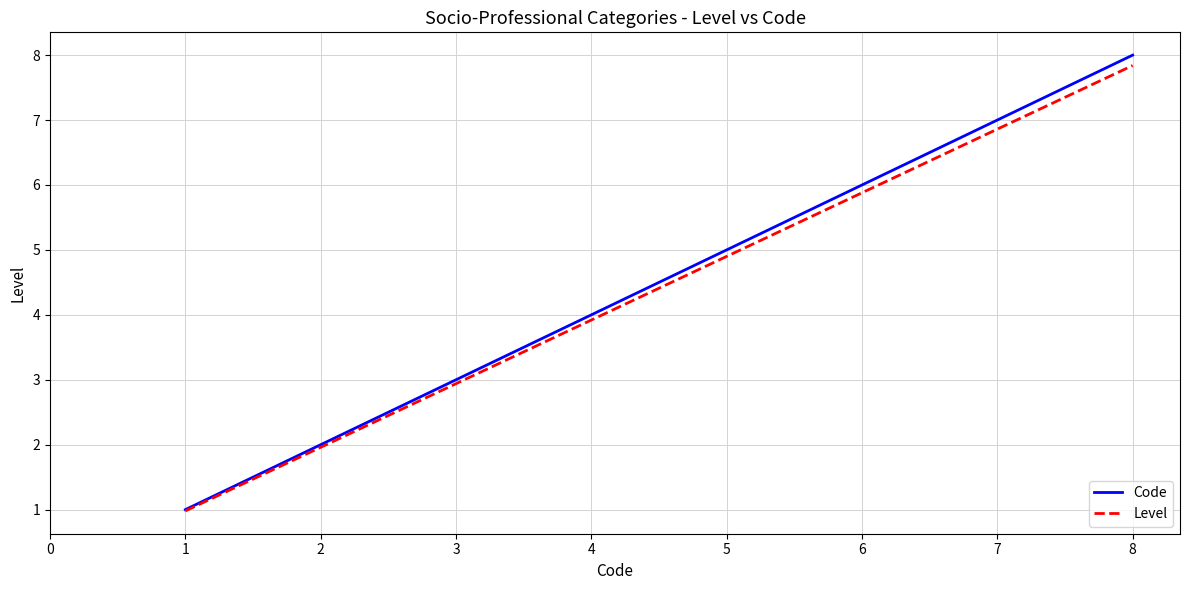

Which series has the largest total across all categories?

Code